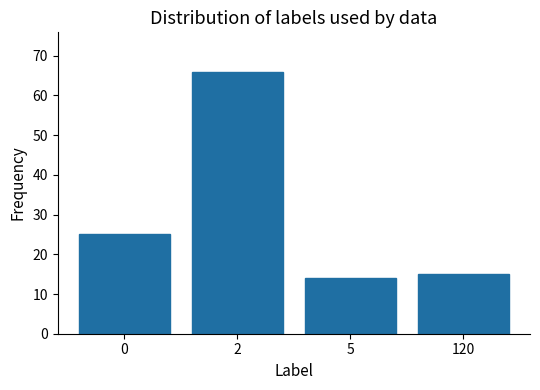

What is the average value?

30